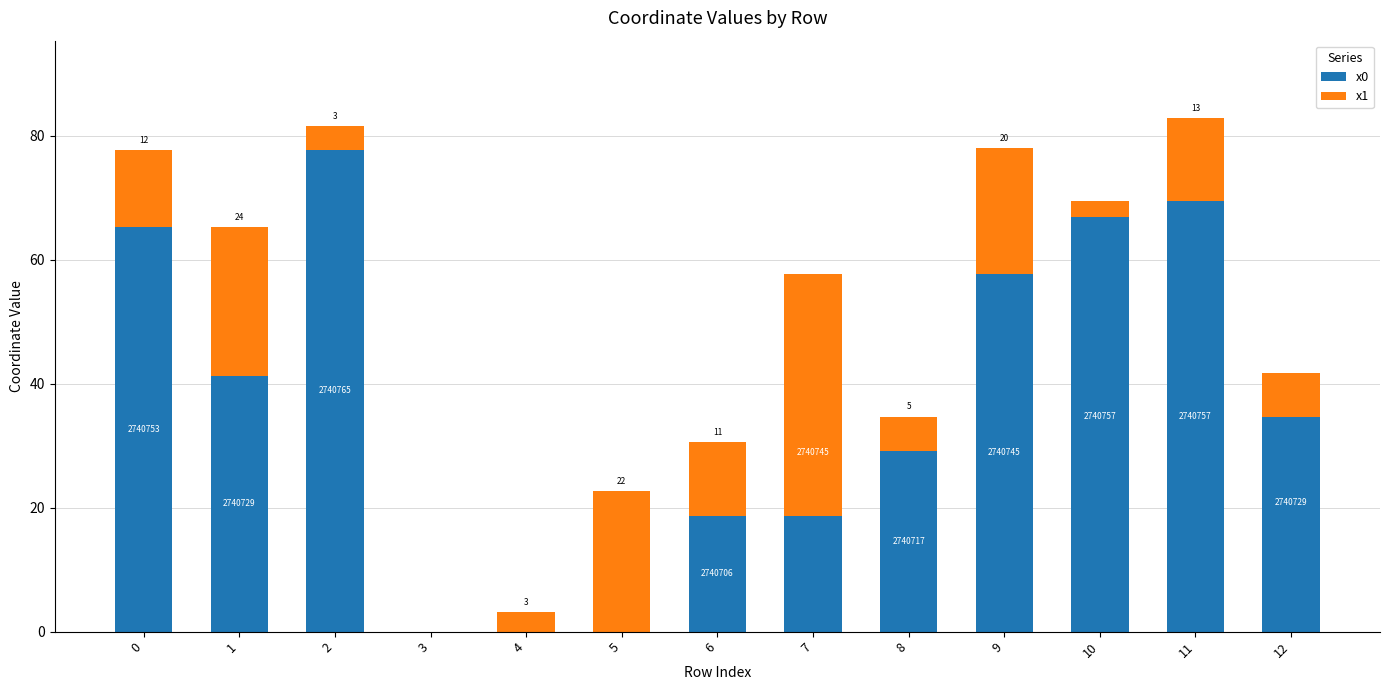

Reading left to right, transcribe all the data shown in this chart.

x0: 65.3	41.2	77.7	0.0	0.0	0.0	18.6	57.7	29.2	57.7	69.5	69.5	41.8
x1: 12.4	24.1	3.8	-1.7	3.2	22.7	11.9	-39.1	5.5	20.3	-2.5	13.5	-7.1